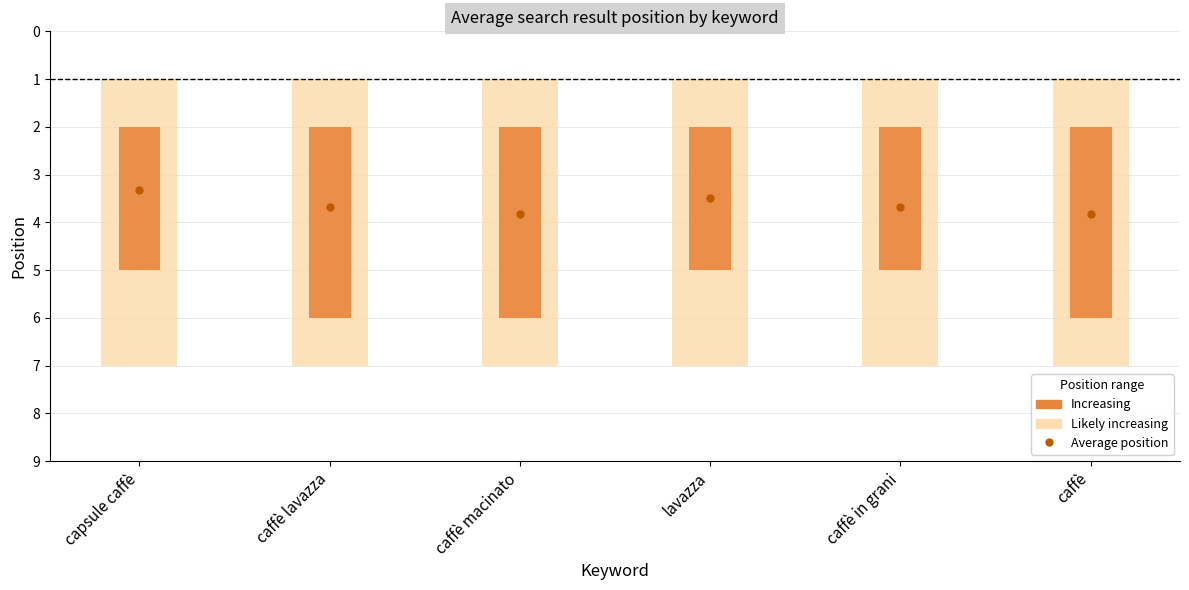

Count the number of categories in the chart.

6